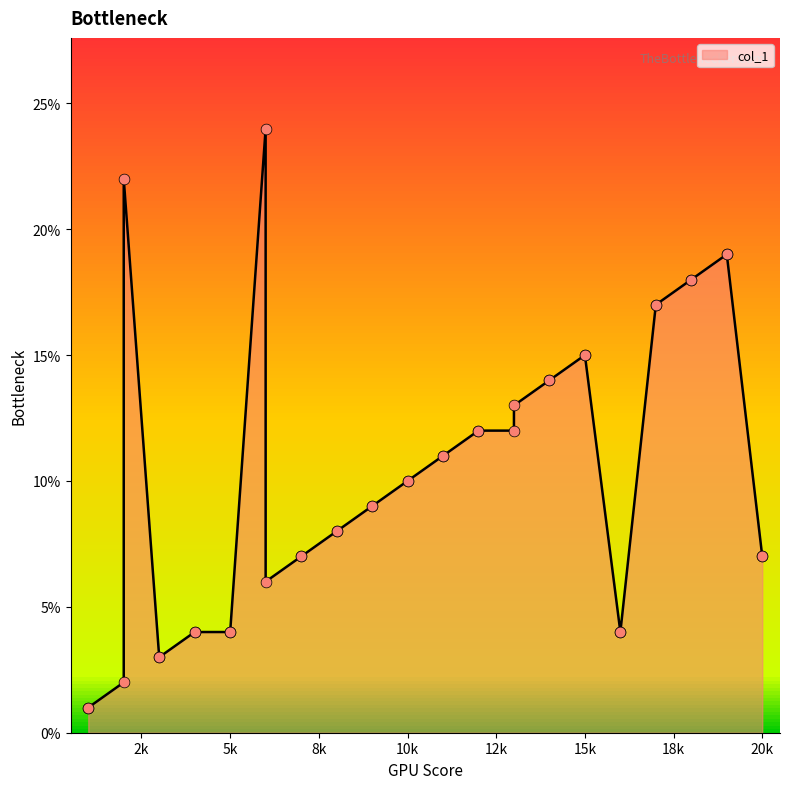

What is the change in value from 5 to 7?

+3